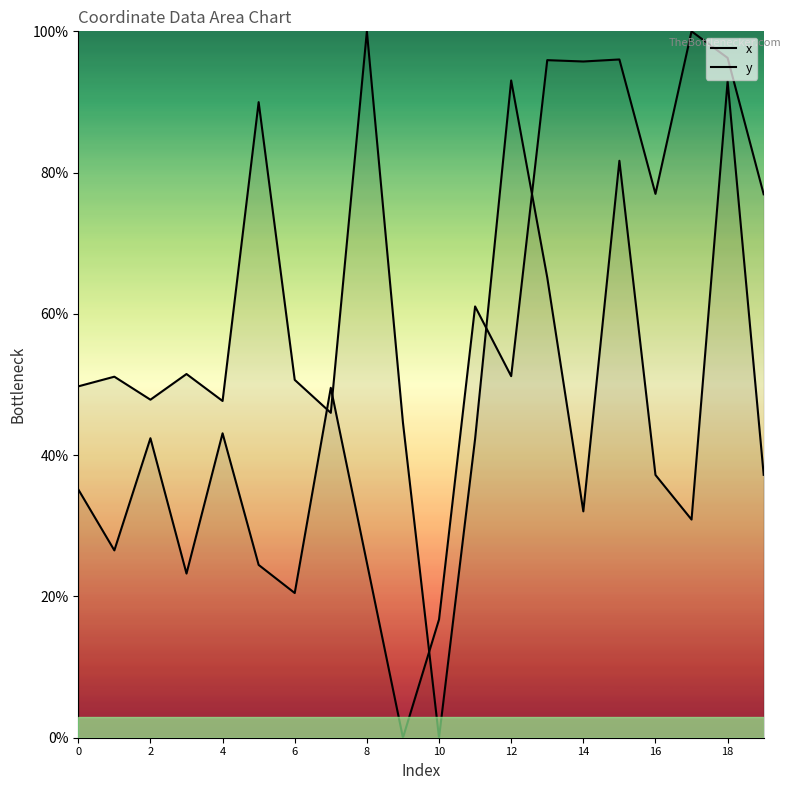

Between 4 and 12, which series saw the biggest shift?

y